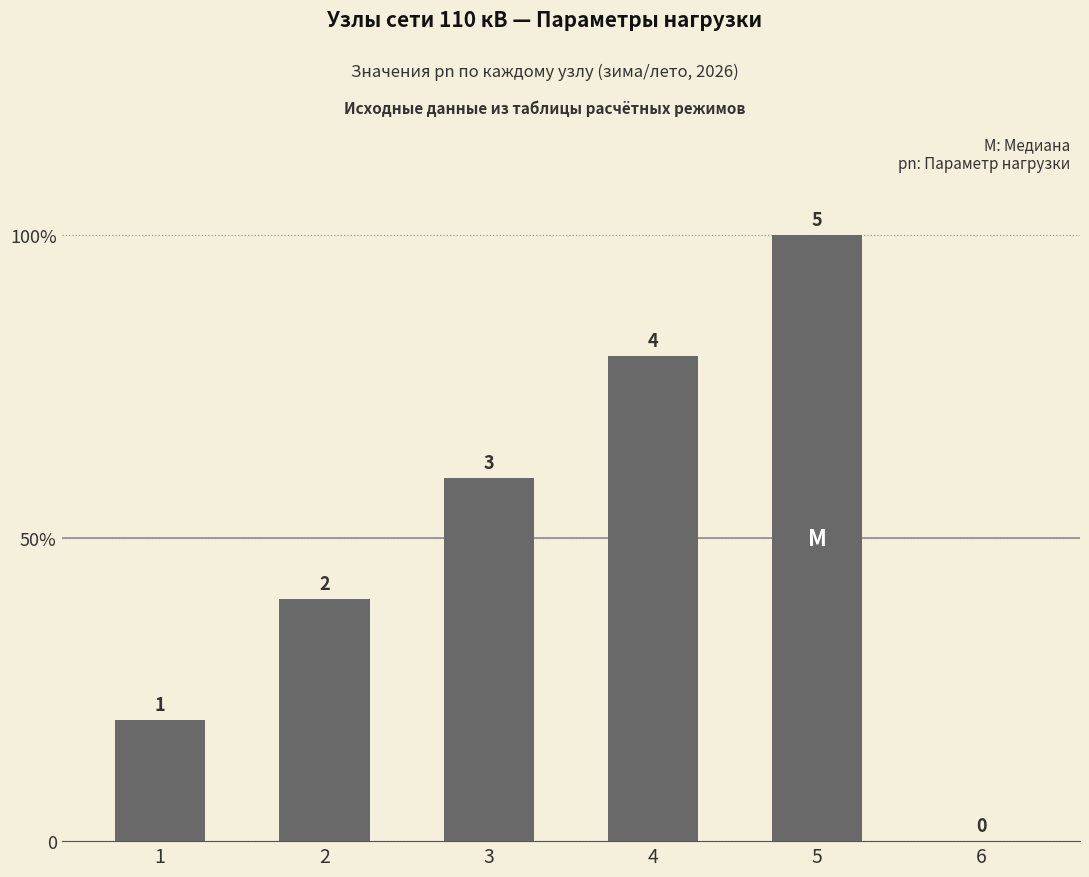

What is the approximate value at 3?

3